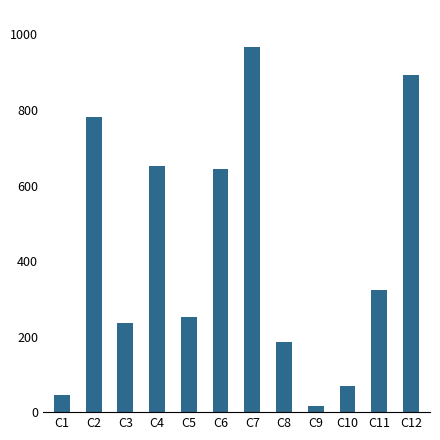

What is the average value?

422